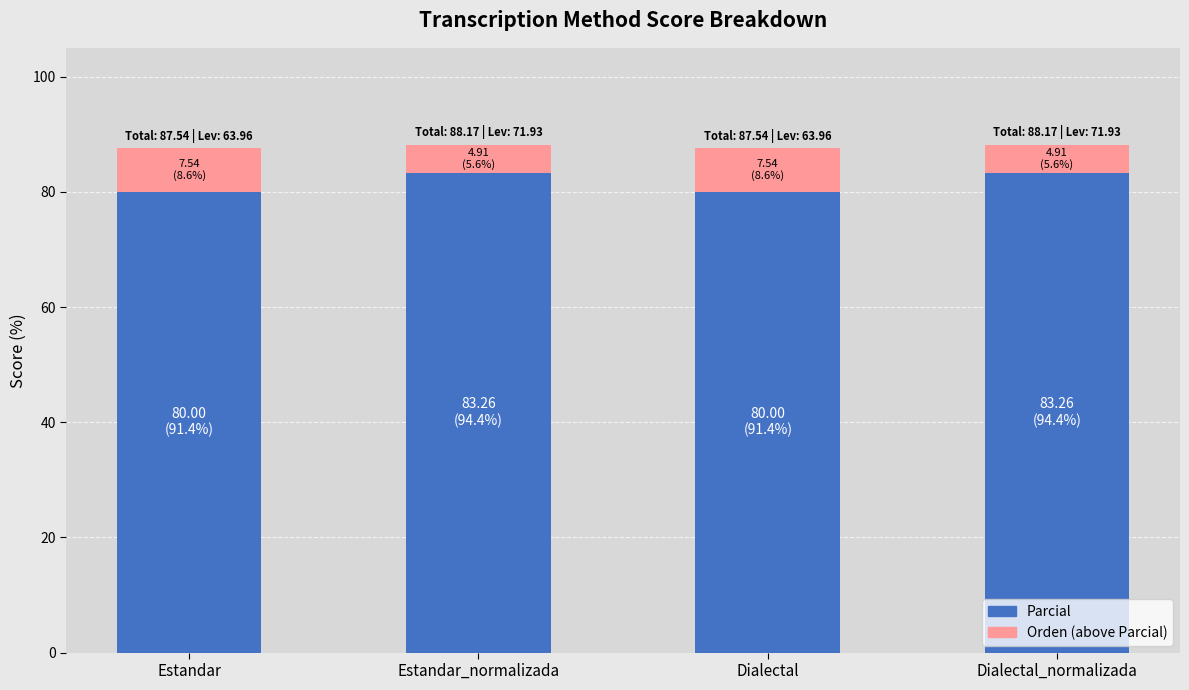

What is the average value of the Parcial series?

81.6